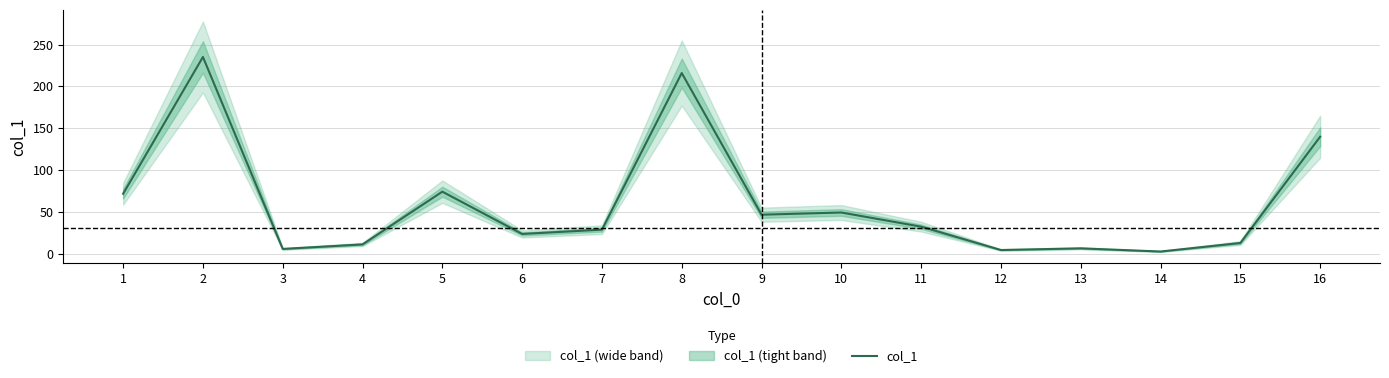

What is the greatest value displayed?

235.2